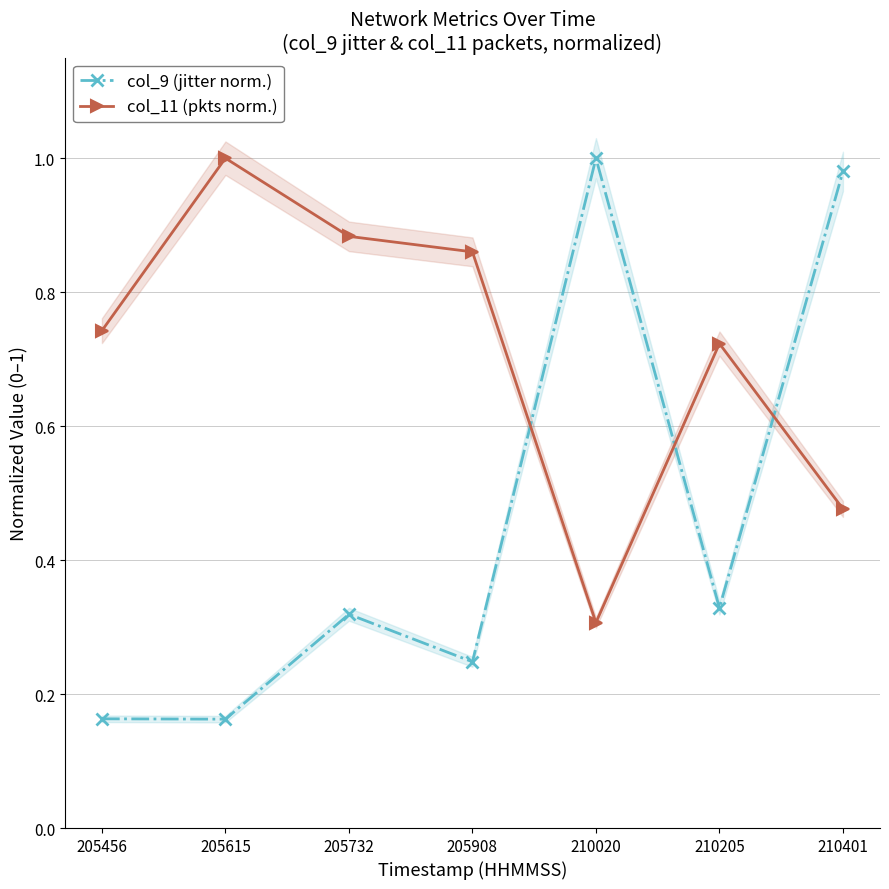

Between 205732 and 210020, which series saw the biggest shift?

col_9 (jitter norm.)